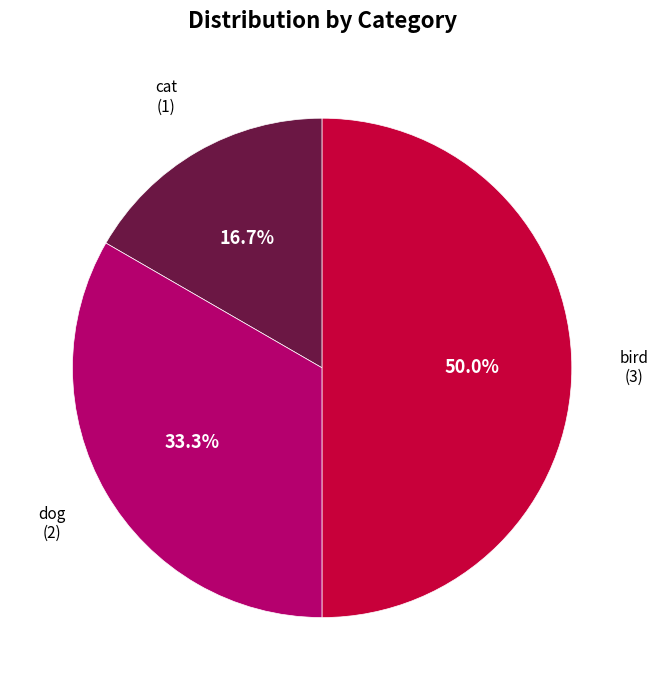

How many slices are in this pie chart?

3